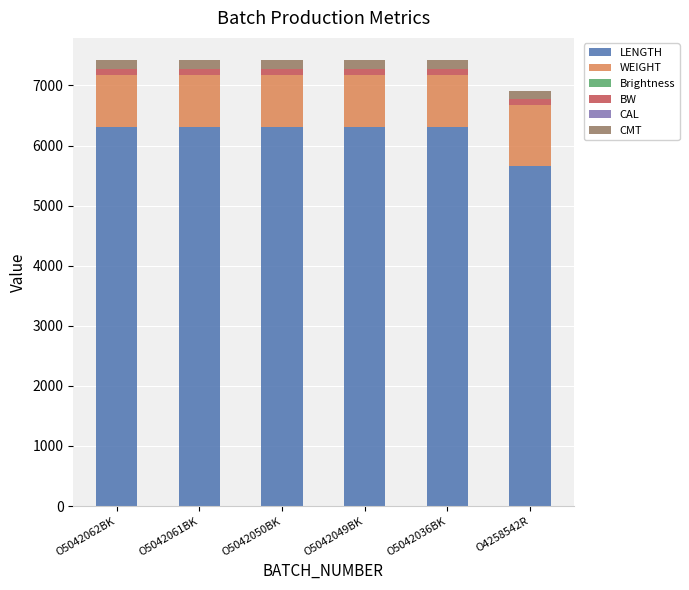

Reading left to right, list the values for the LENGTH series.

6301	6301	6301	6301	6301	5660